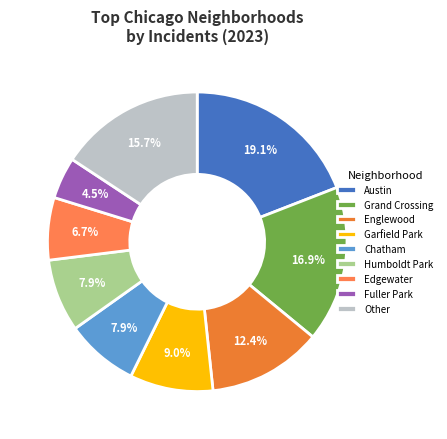

What is the ratio of the value at Edgewater to the value at Englewood?

0.5